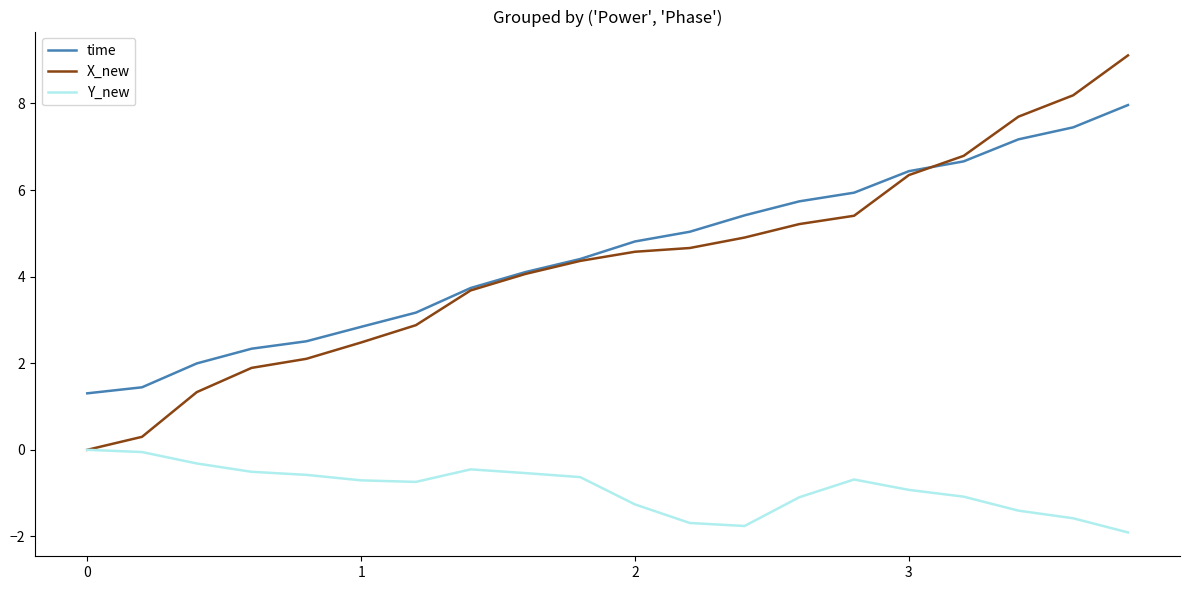

What is the minimum value shown in the chart?

-1.9